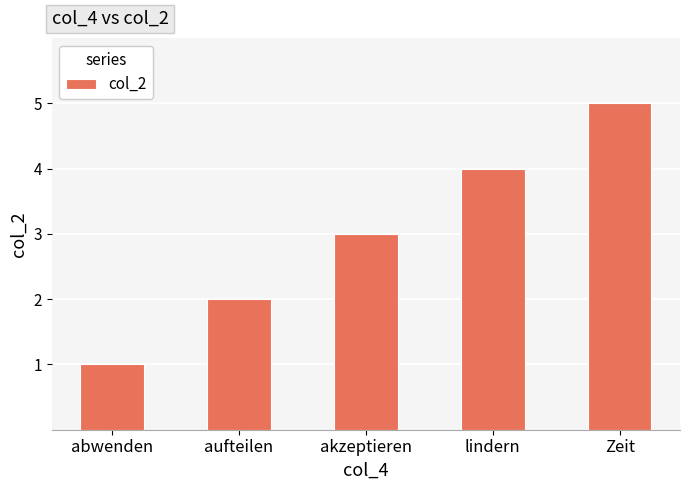

Rank the categories by value from highest to lowest.

Zeit, lindern, akzeptieren, aufteilen, abwenden